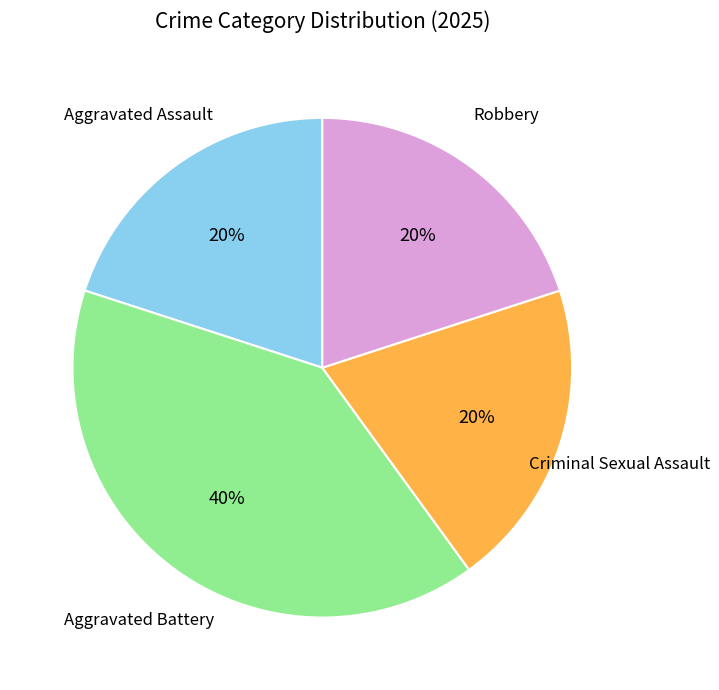

What percentage is the Robbery slice, to the nearest percent?

20%